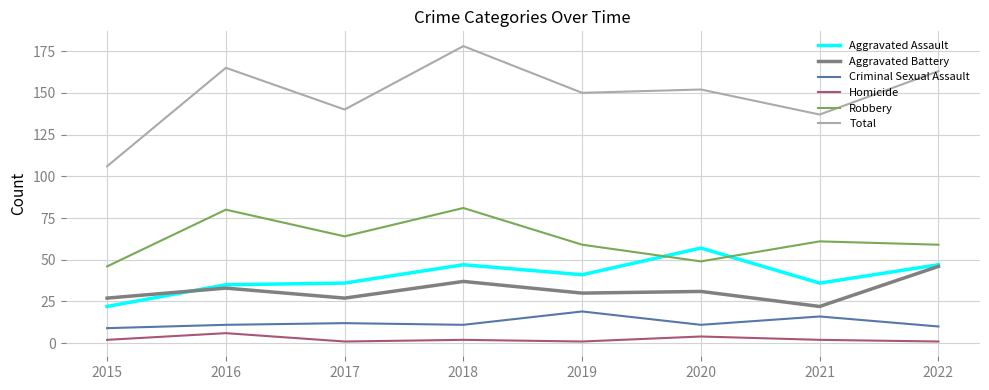

What is the difference between the maximum and minimum values in the Aggravated Assault series?

35